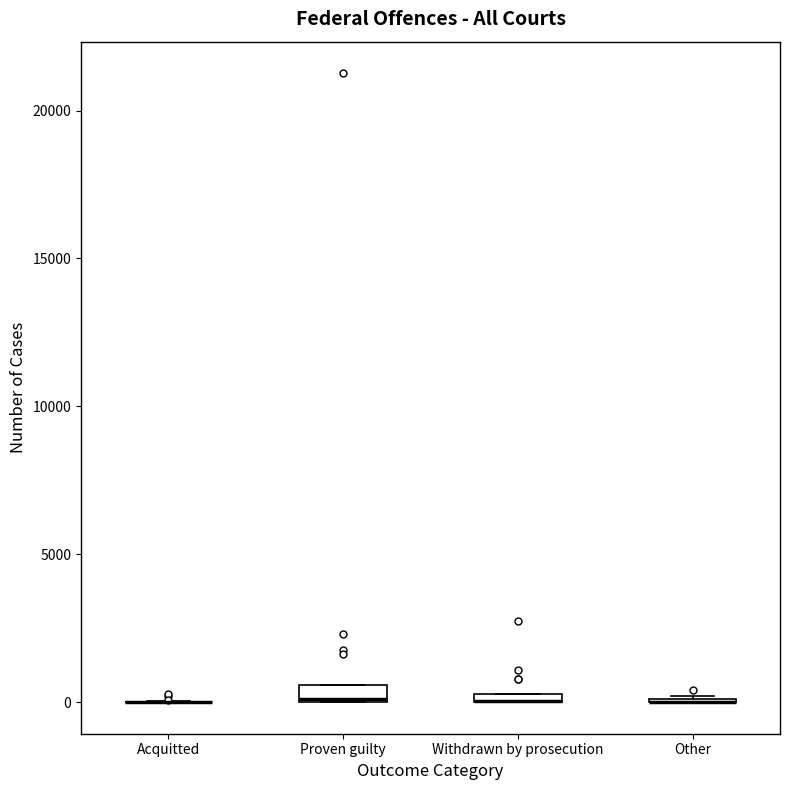

Where is the upper edge of the box for Proven guilty on the y-axis? The values are not printed on the chart, so give them approximately, as read against the axis.

500